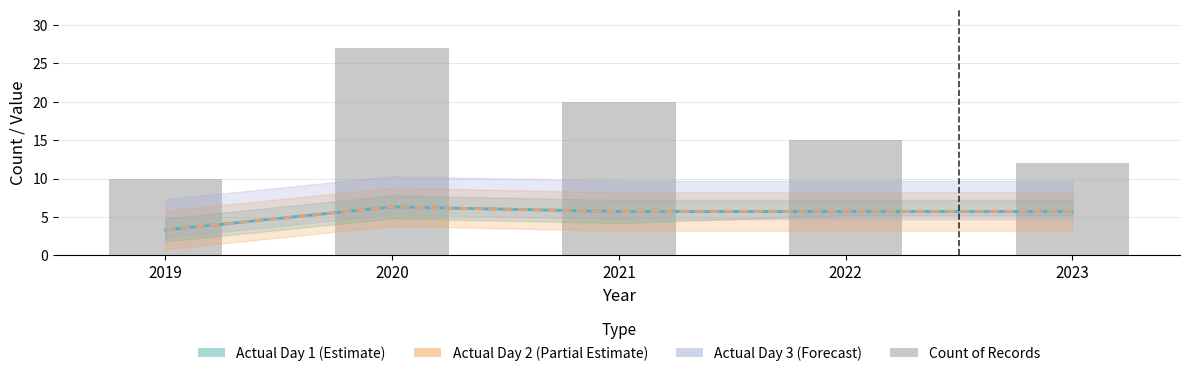

The value of Actual Day 2 (Partial) at 2019 is 3.3. True or false?

True